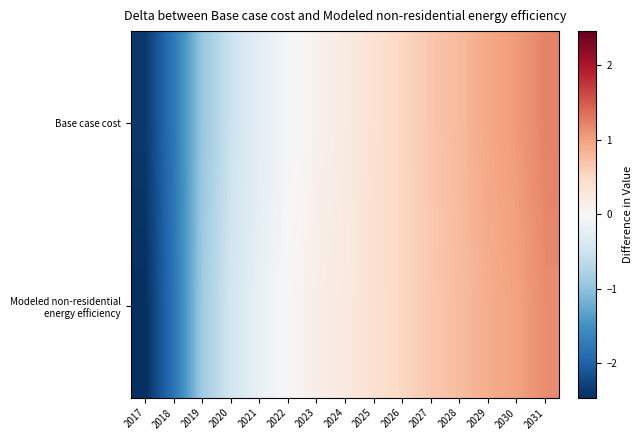

List the series in order of their peak value, highest first.

Base case cost, Modeled non-residential energy efficiency